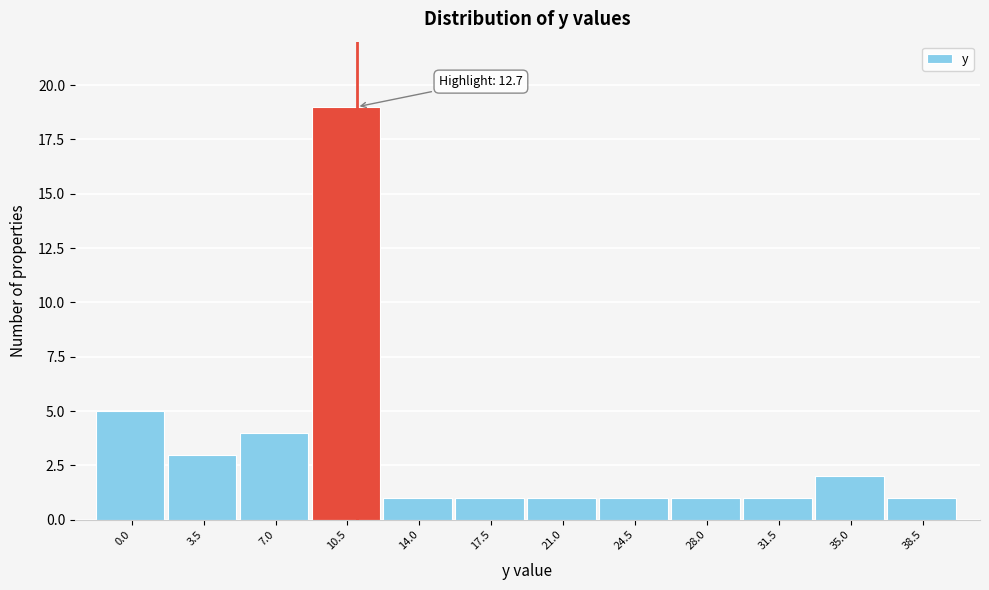

Reading left to right, transcribe all the data shown in this chart.

5	3	4	19	1	1	1	1	1	1	2	1